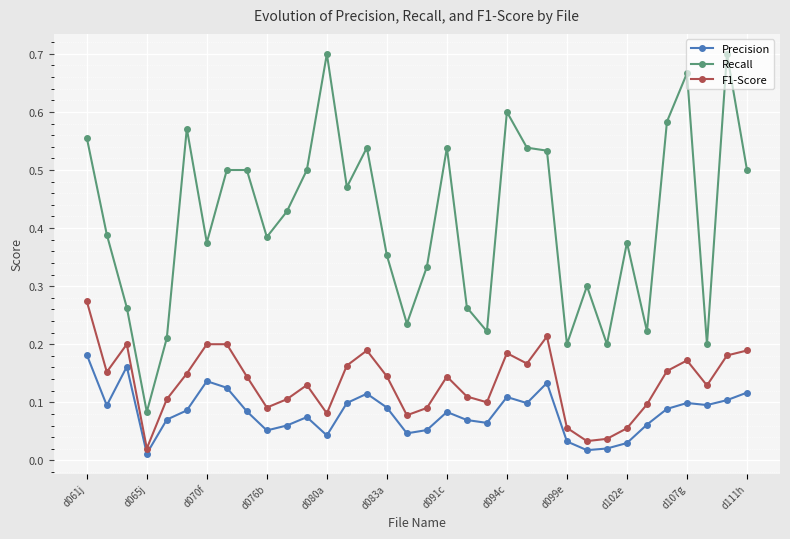

Does the chart have visible grid lines?

Yes